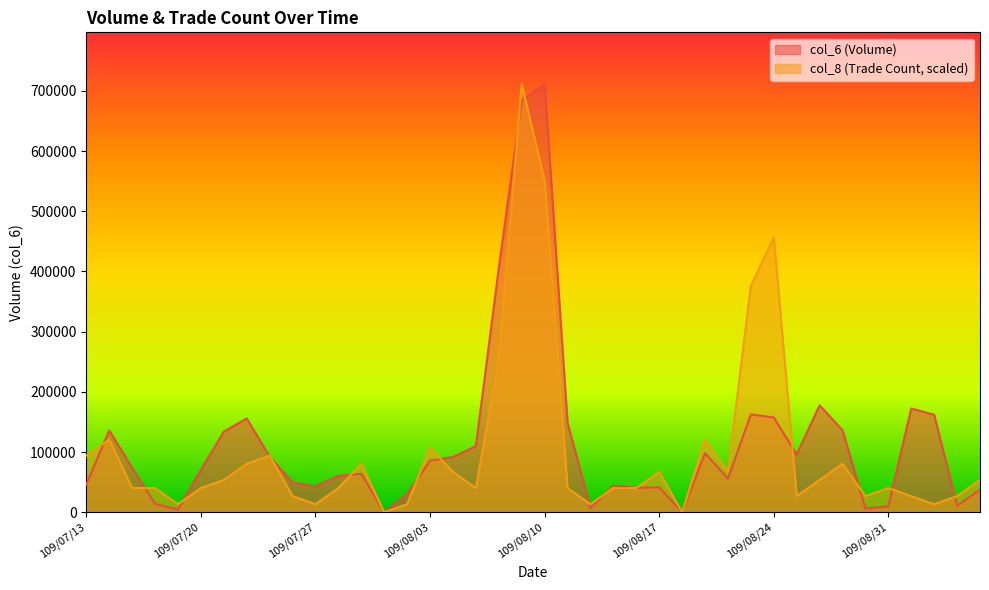

Where is col_6 nearest to the value 355905?

109/08/06